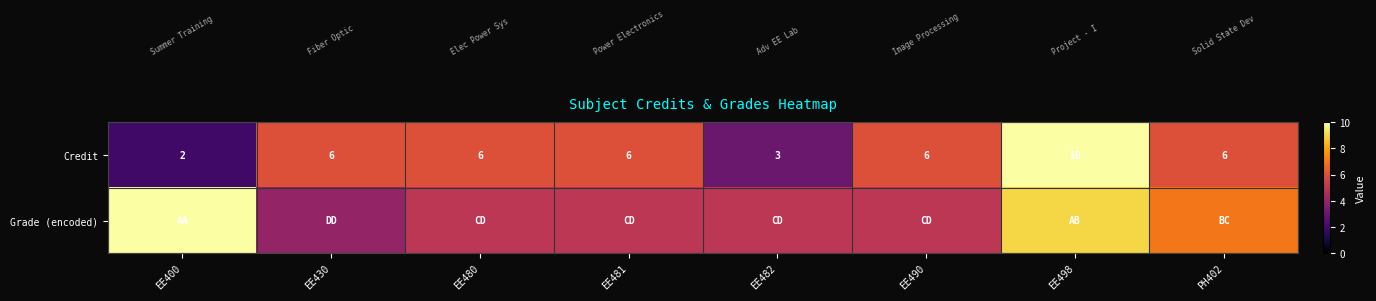

What is the sum of all Credit values?

45